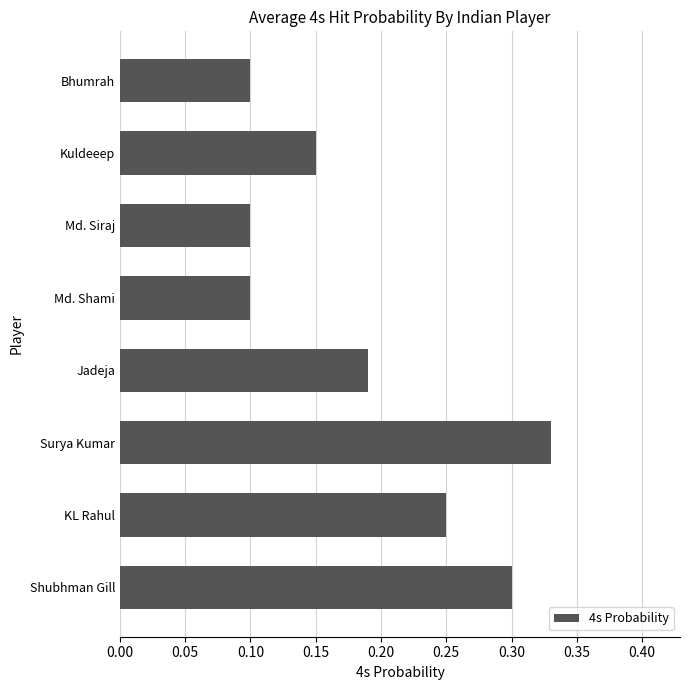

At which category does the chart reach its peak across all series?

Surya Kumar